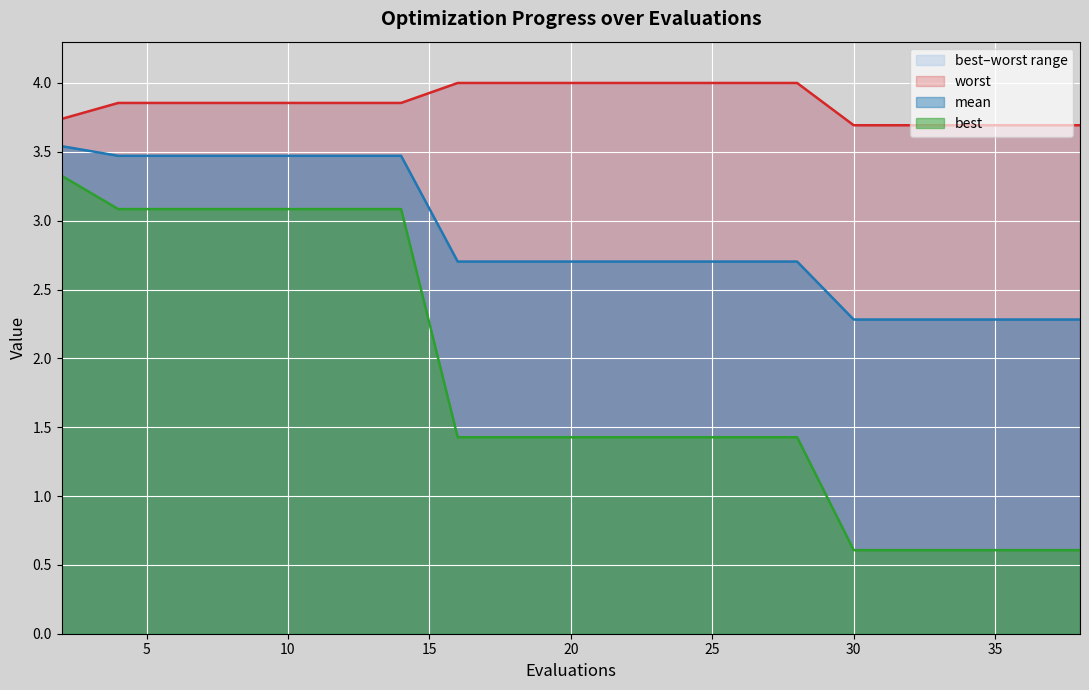

Is the value of best at 12 greater than the value of mean at 18?

Yes